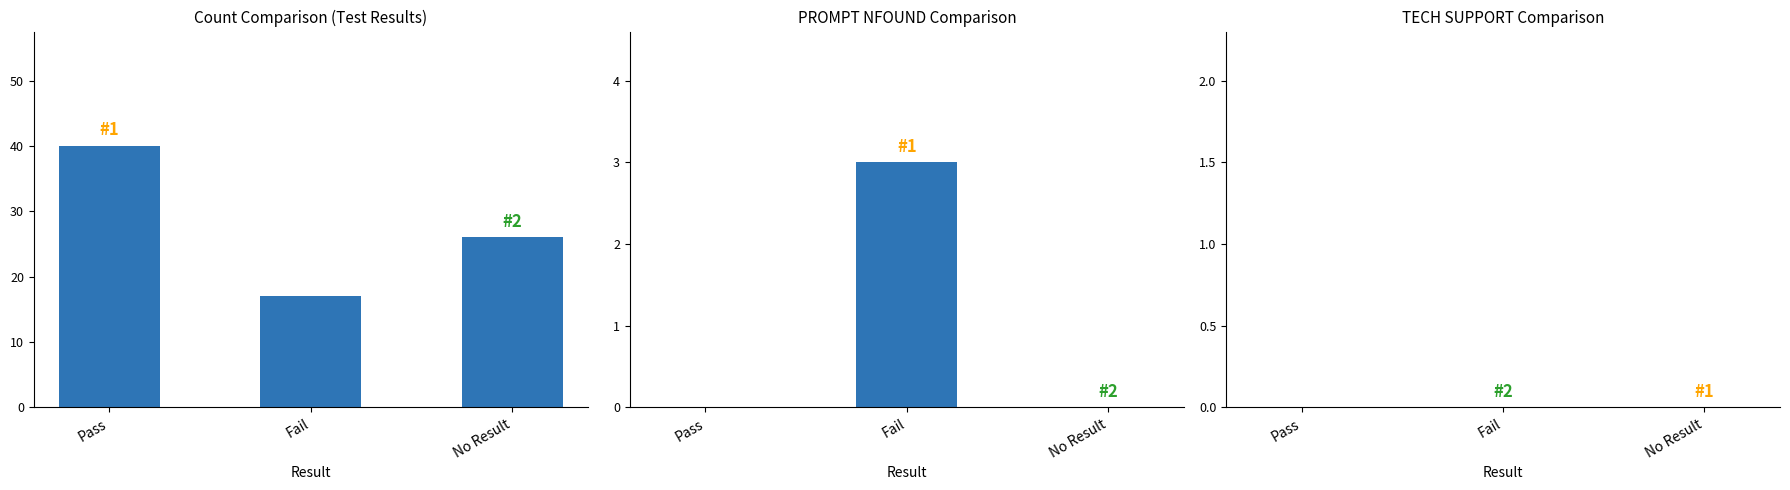

How many values in the Count Comparison (Test Results) series exceed 26?

1